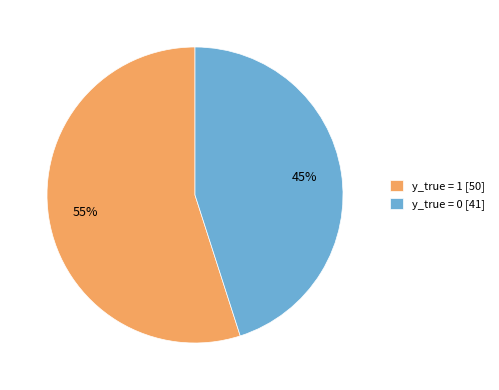

What percentage is the y_true = 1 [50] slice, to the nearest percent?

55%